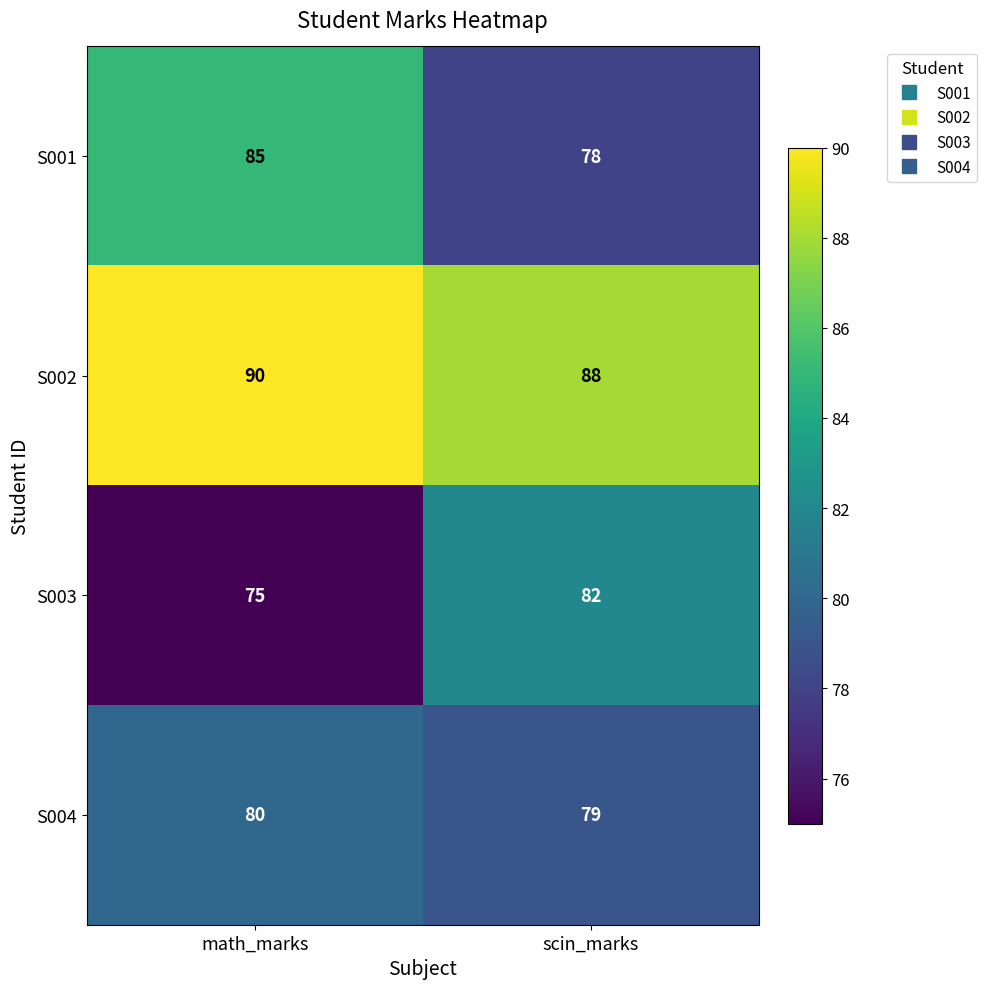

Rank the series at scin_marks from lowest to highest value.

S001, S004, S003, S002